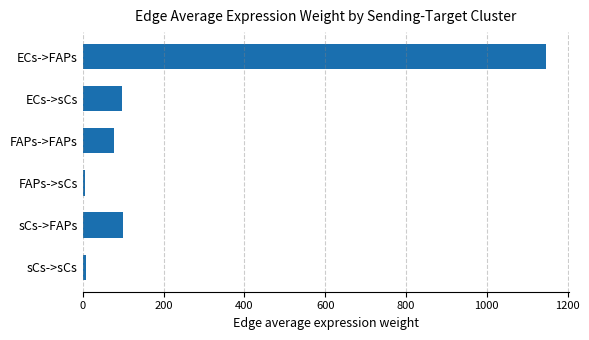

What is the smallest value displayed?

6.7